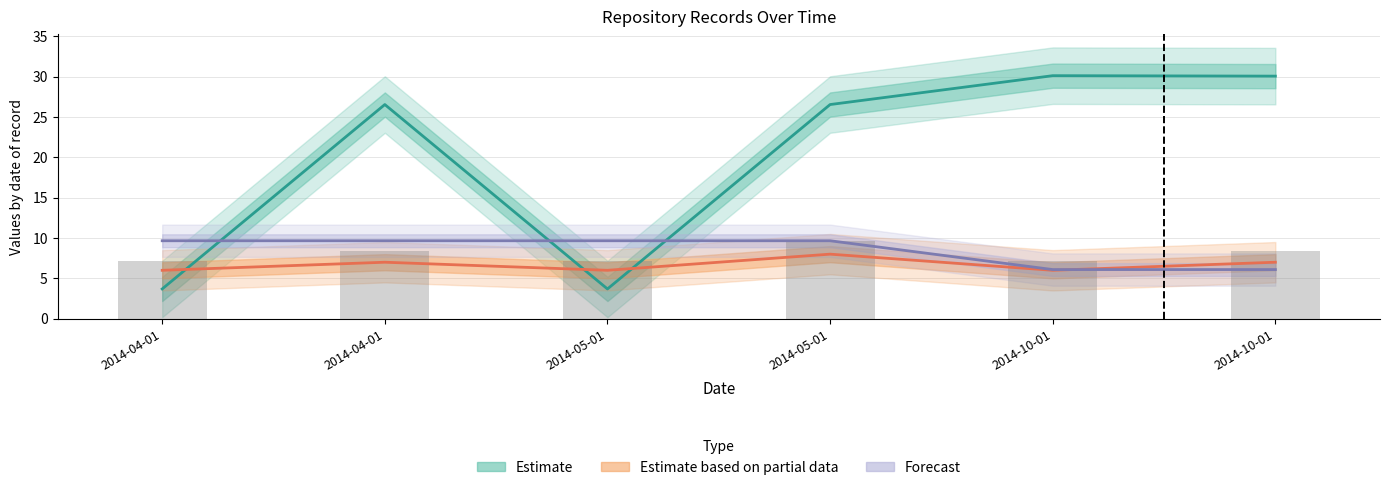

At 2014-10-01, list the series in order from largest to smallest.

Estimate, Forecast, Estimate based on partial data